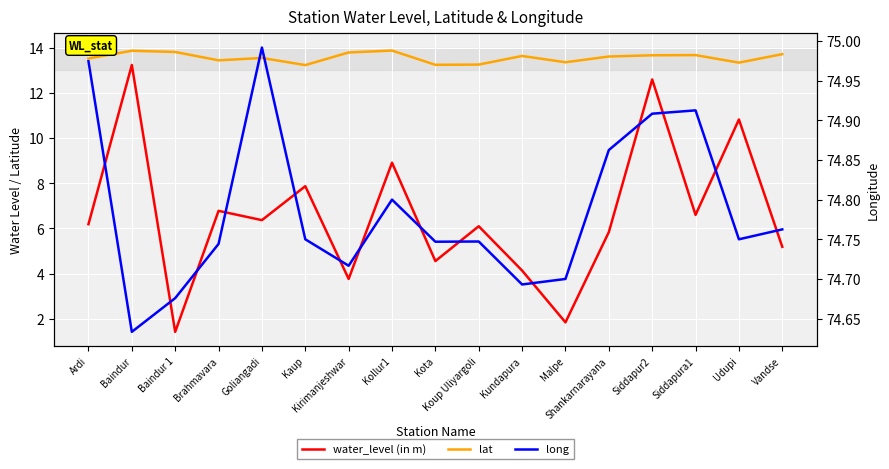

True or false: water_level (in m) has a value of 10.2 at Koup Uliyargoli.

False